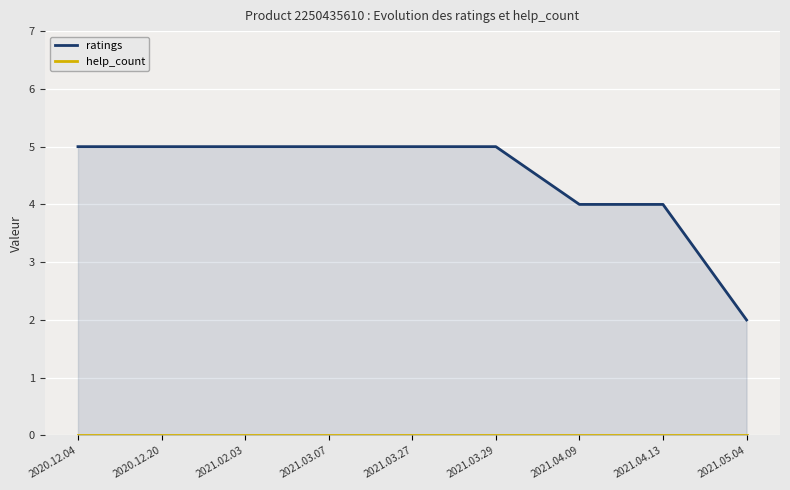

Which has a higher value, 2021.04.09 or 2021.05.04?

2021.04.09